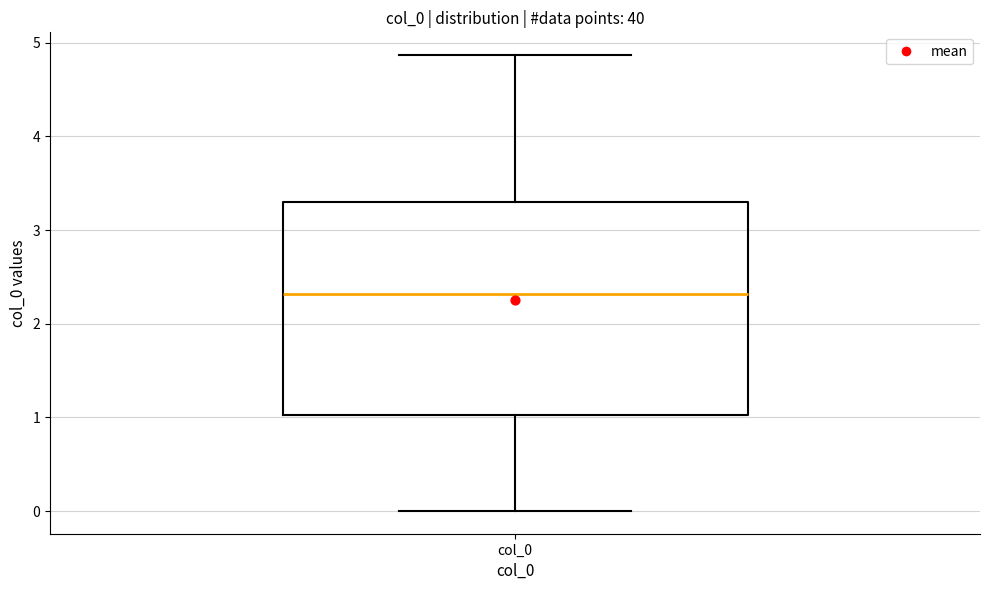

Transcribe this box plot: give where the median line is, the range the box spans, and where the two whiskers end, as read against the y-axis. The values are not printed on the chart, so give them approximately, as read against the axis.

median 2.3, box 1.0 to 3.3, whiskers 0.0 to 4.9